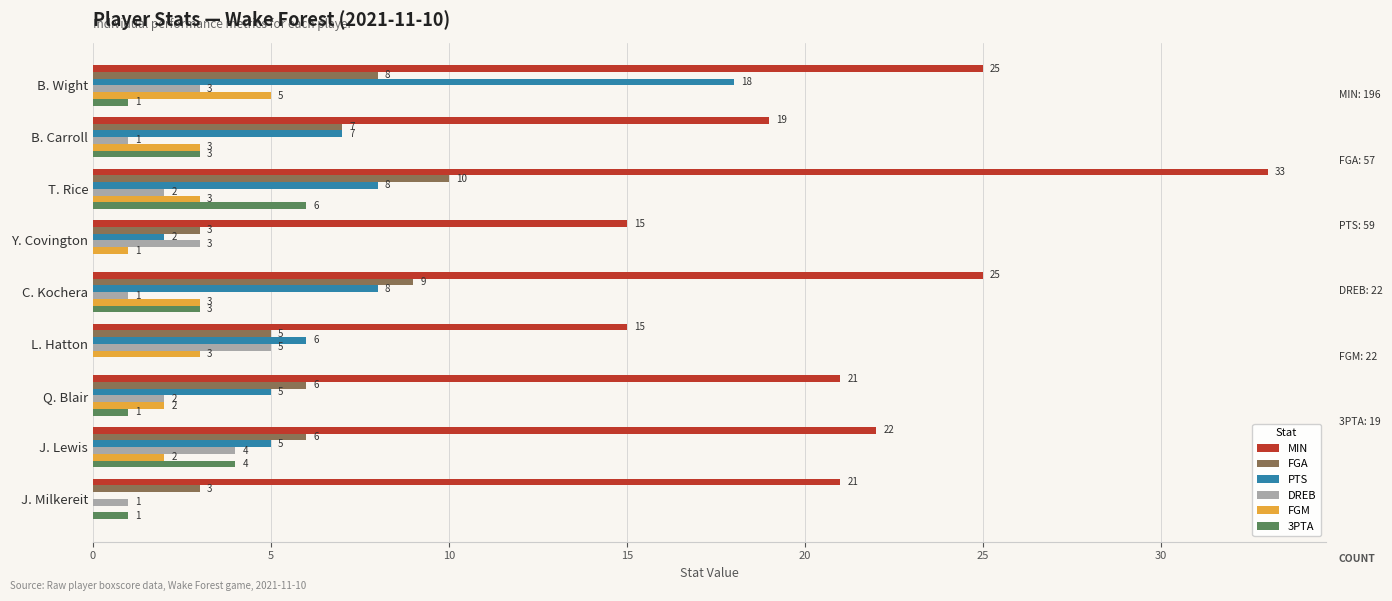

True or false: FGA has a value of 2 at L. Hatton.

False